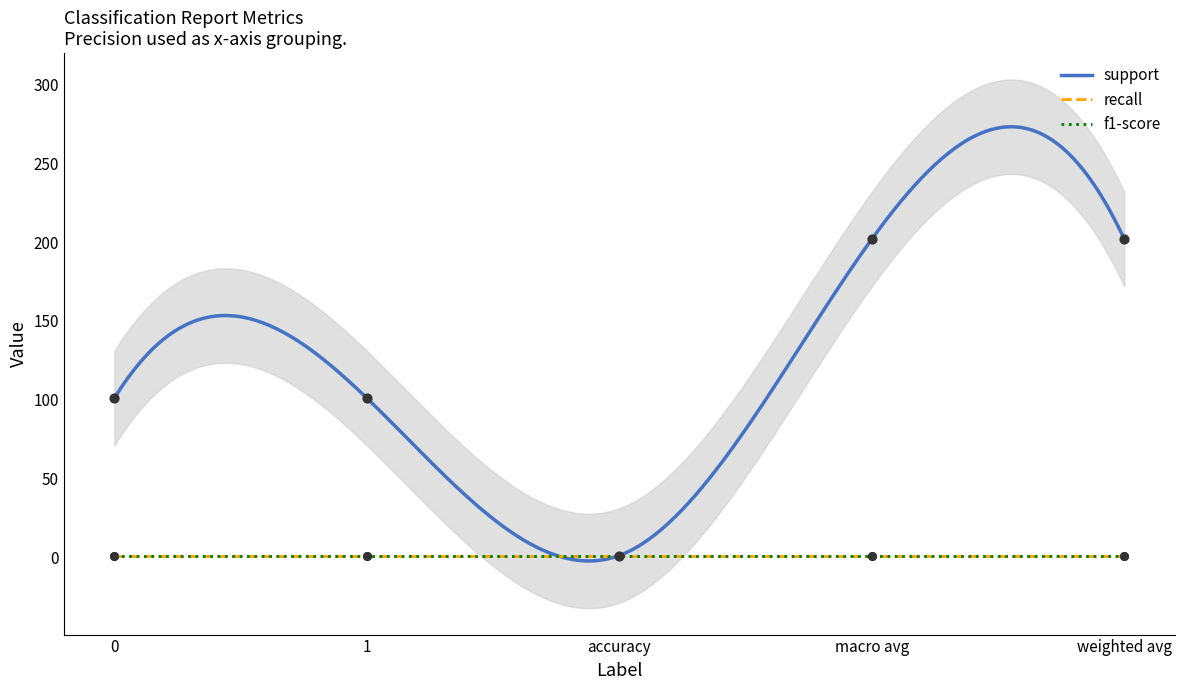

Which series reaches the maximum Y coordinate?

support